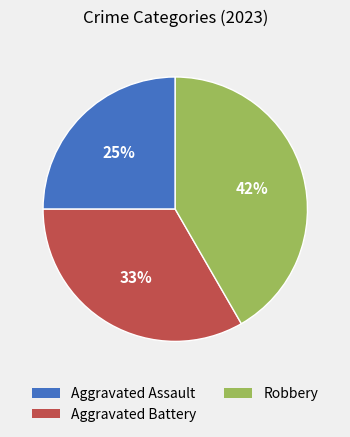

Which has a higher value, Aggravated Assault or Aggravated Battery?

Aggravated Battery